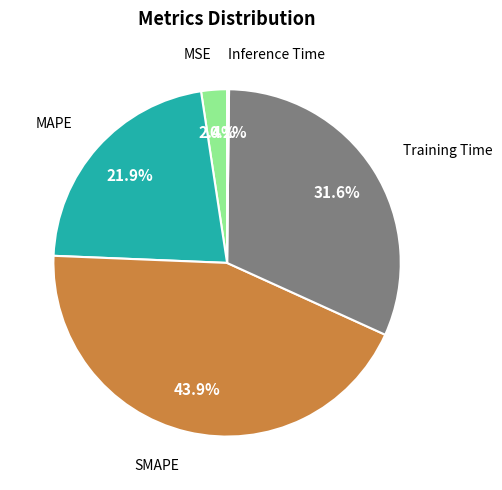

Is there a majority slice in this chart?

No